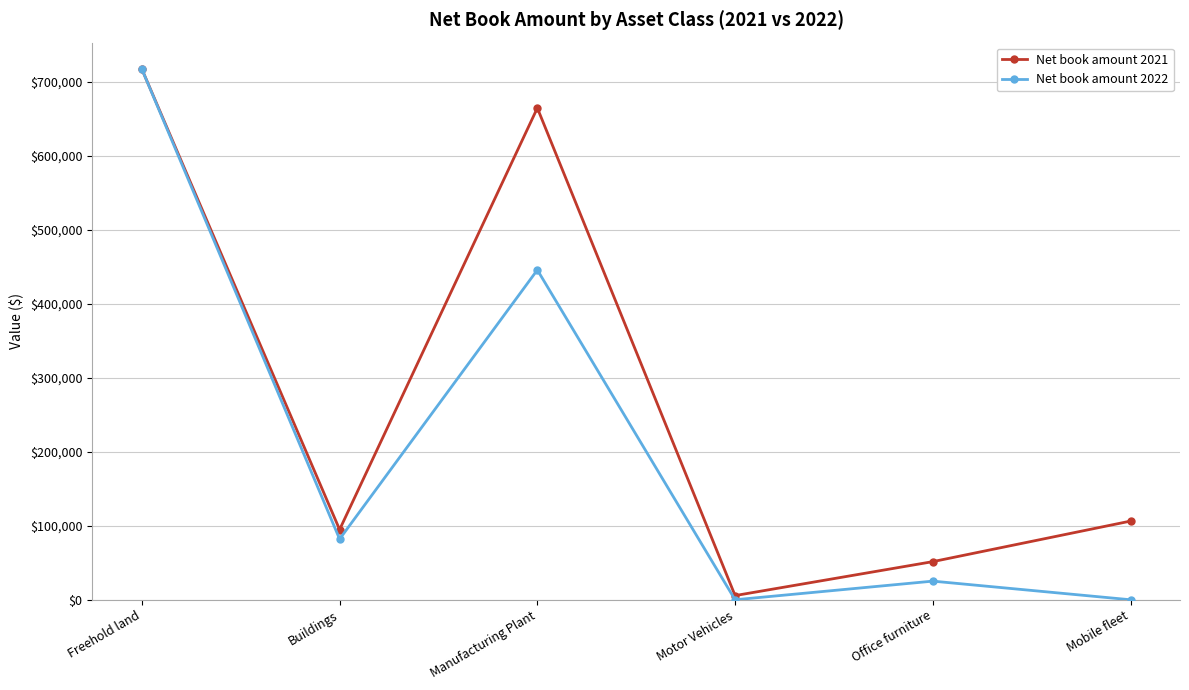

Rank the series by their average value, from highest to lowest.

Net book amount 2021, Net book amount 2022